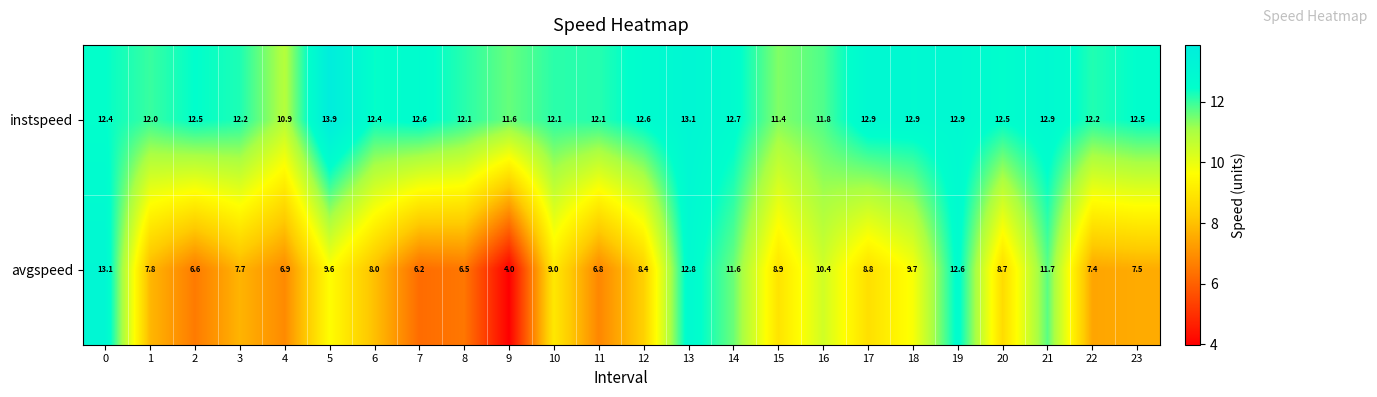

Which series has the largest range (max minus min)?

avgspeed